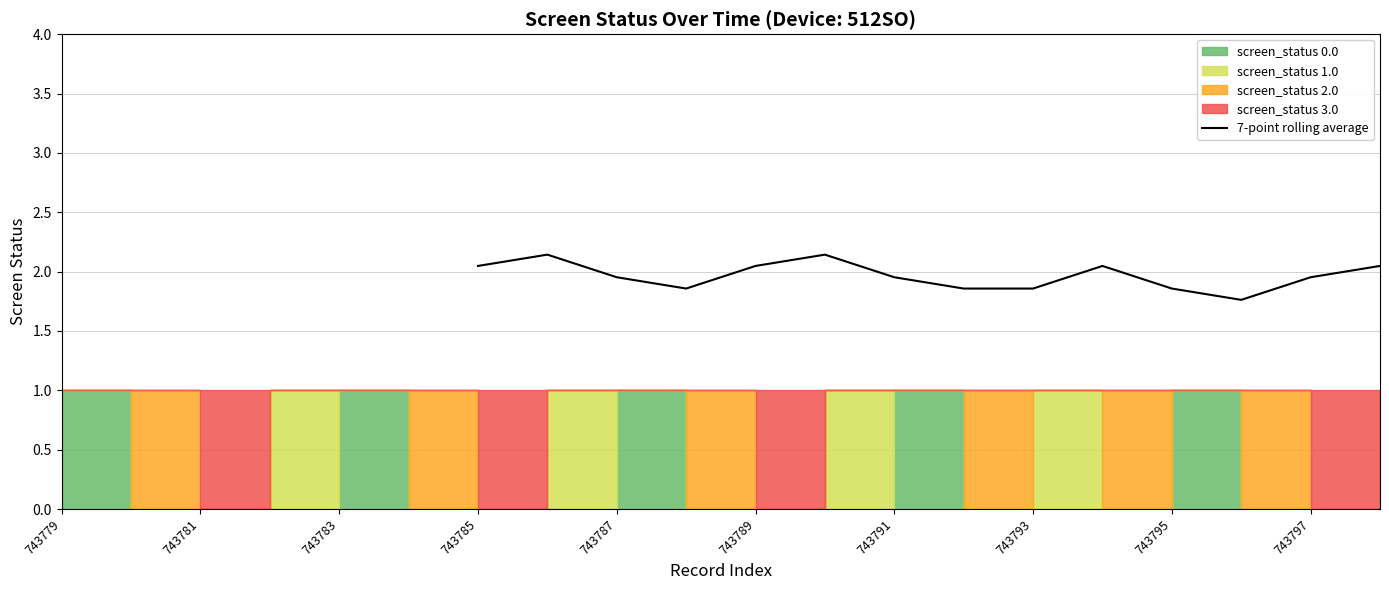

The 7-point rolling average series shows 0.5 at 743789. True or false?

False